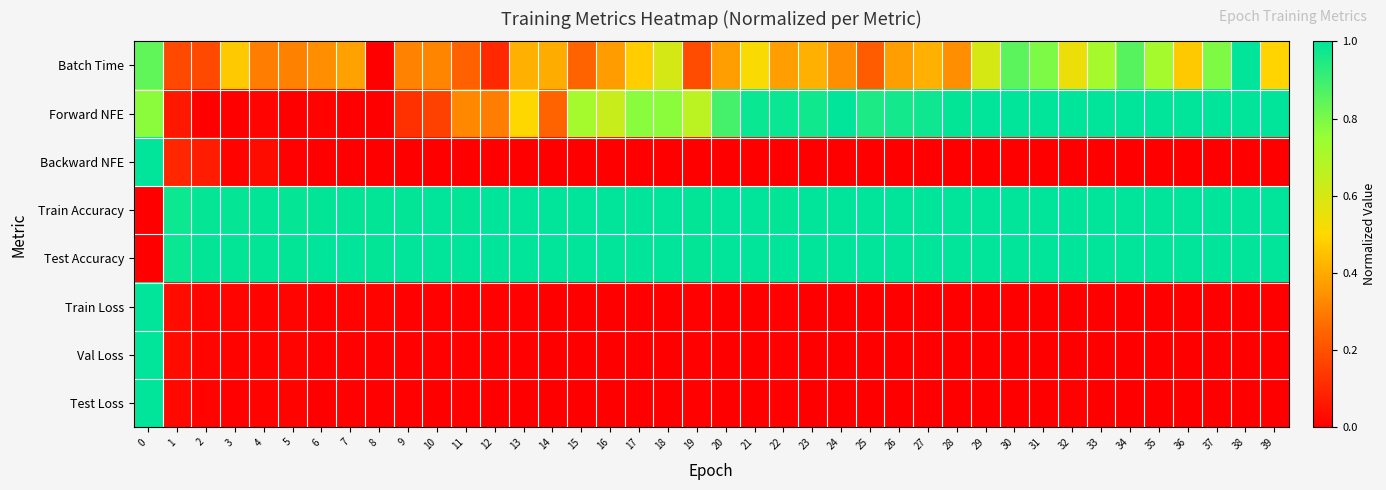

What is the difference between the highest and lowest values at 25?

1.0